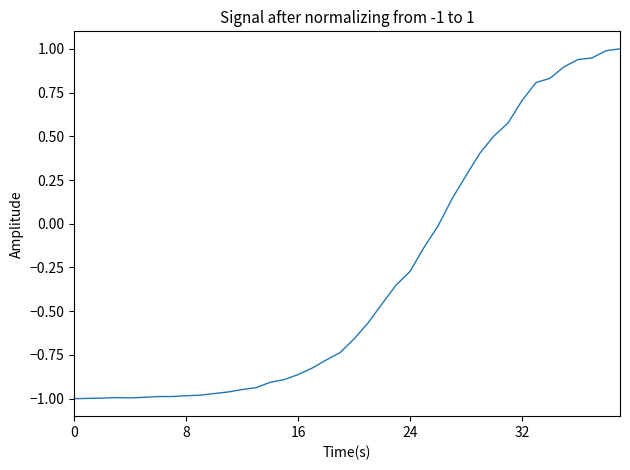

What is the difference between the maximum and minimum values?

2.0